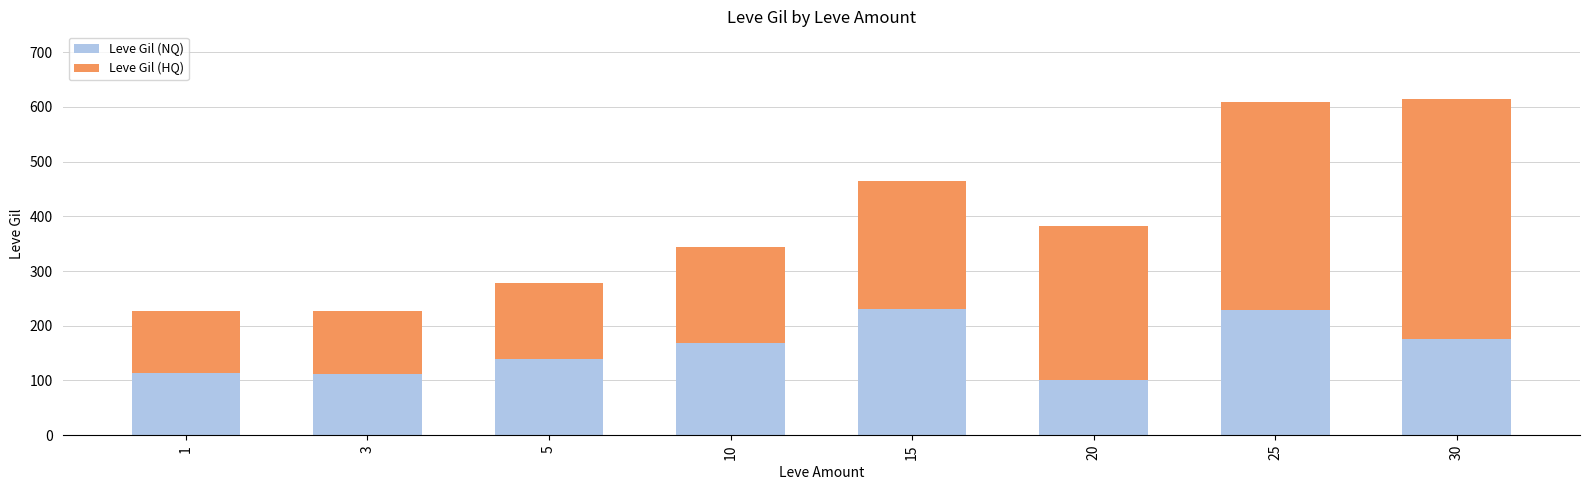

Read the Leve Gil (NQ) value at 15.

230